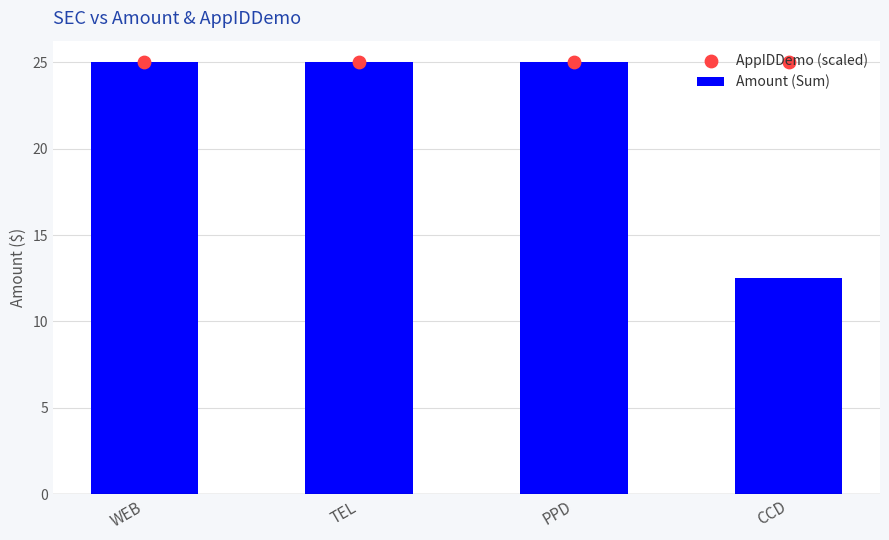

What are all the series names shown in the legend?

Amount (Sum), AppIDDemo (scaled)